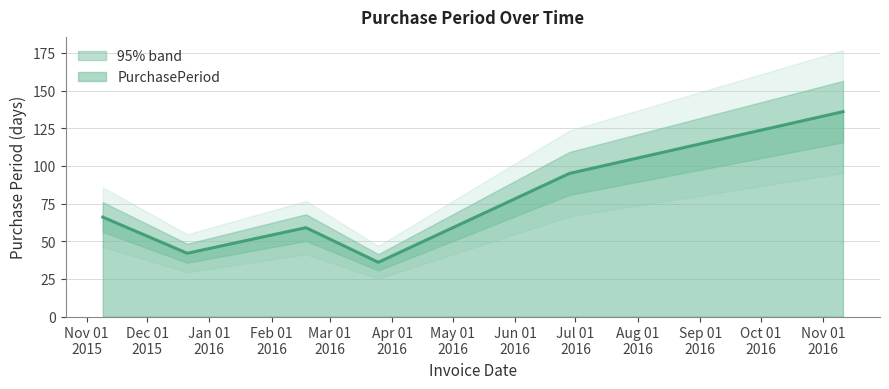

How many series are shown in this chart?

1